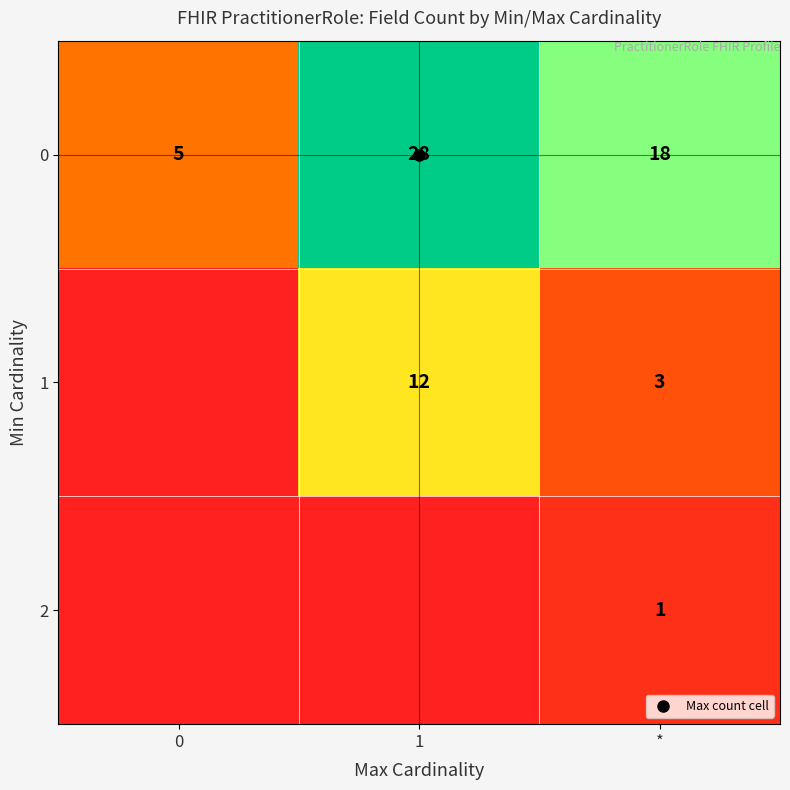

Which has a higher value, * or 1?

1